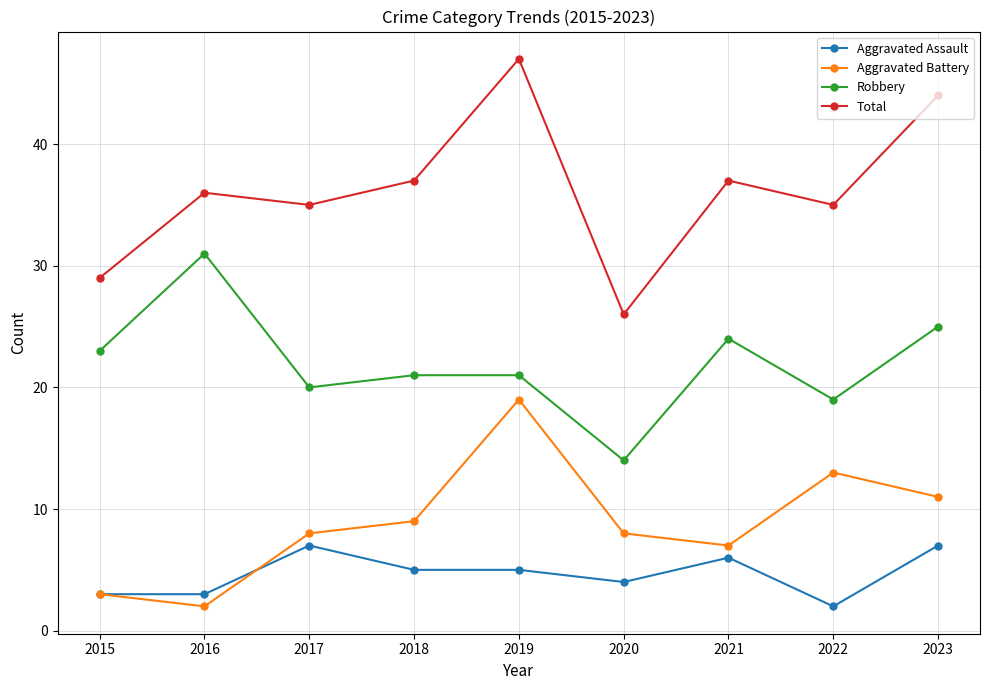

What is the sum of the Robbery values at 2023 and 2016?

56